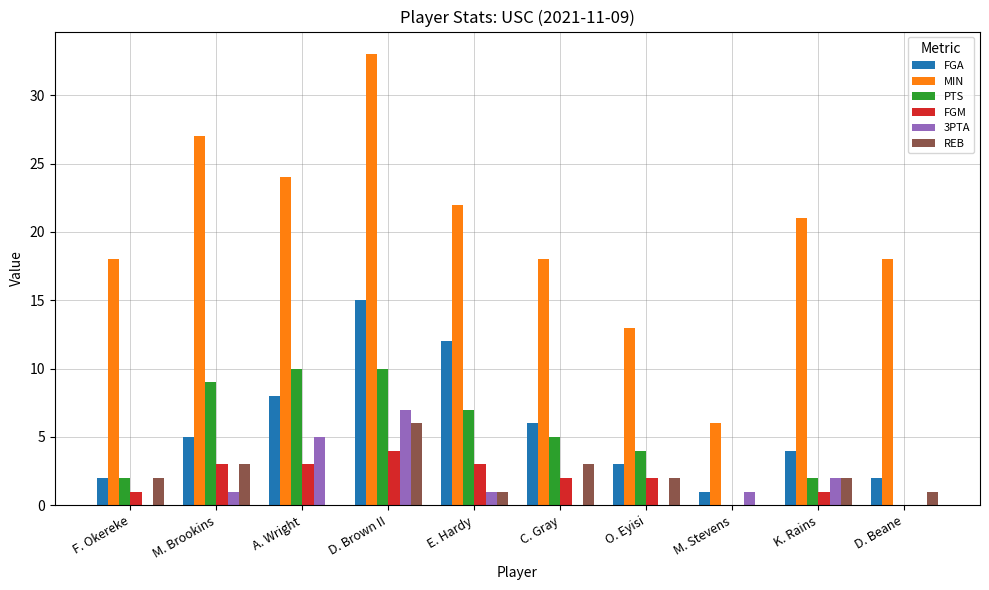

Reading left to right, extract all data points from this chart.

FGA: 2	5	8	15	12	6	3	1	4	2
MIN: 18	27	24	33	22	18	13	6	21	18
PTS: 2	9	10	10	7	5	4	0	2	0
FGM: 1	3	3	4	3	2	2	0	1	0
3PTA: 0	1	5	7	1	0	0	1	2	0
REB: 2	3	0	6	1	3	2	0	2	1